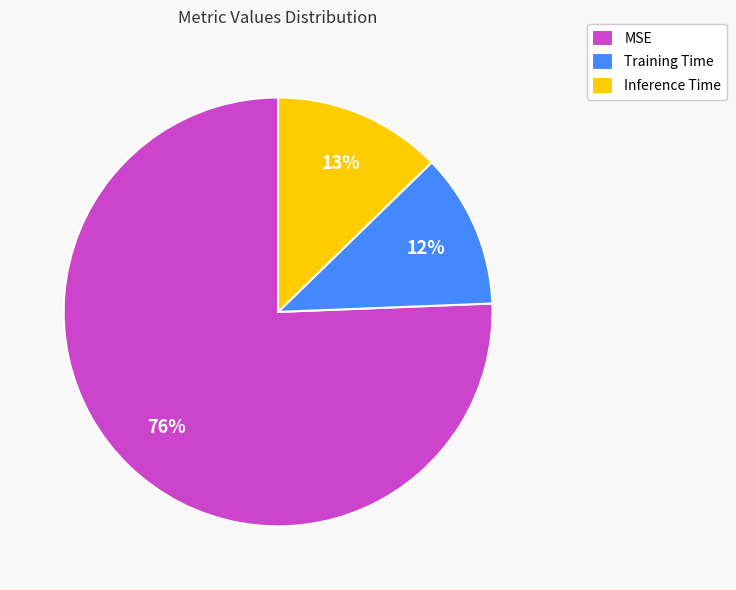

Rank the categories by value from lowest to highest.

Training Time, Inference Time, MSE